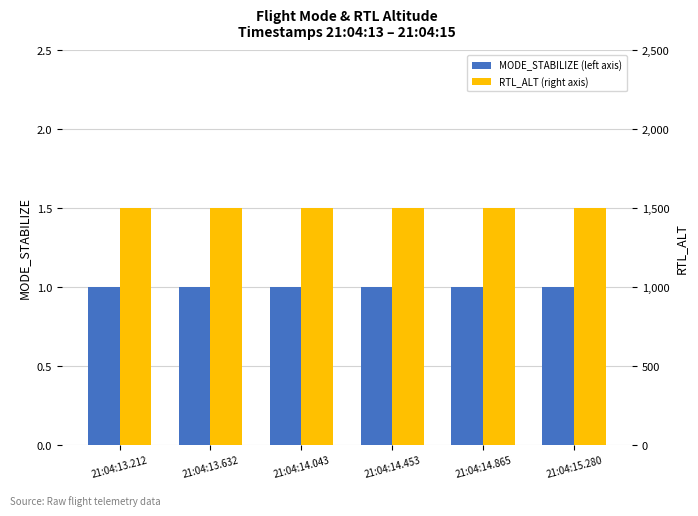

Which series has the largest range (max minus min)?

MODE_STABILIZE (left axis)